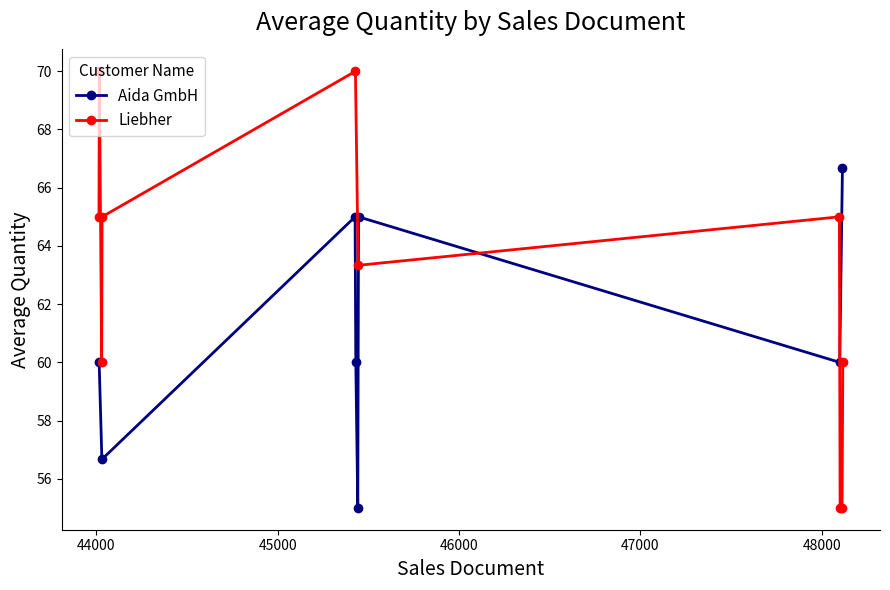

What is the maximum value shown in the chart?

66.7